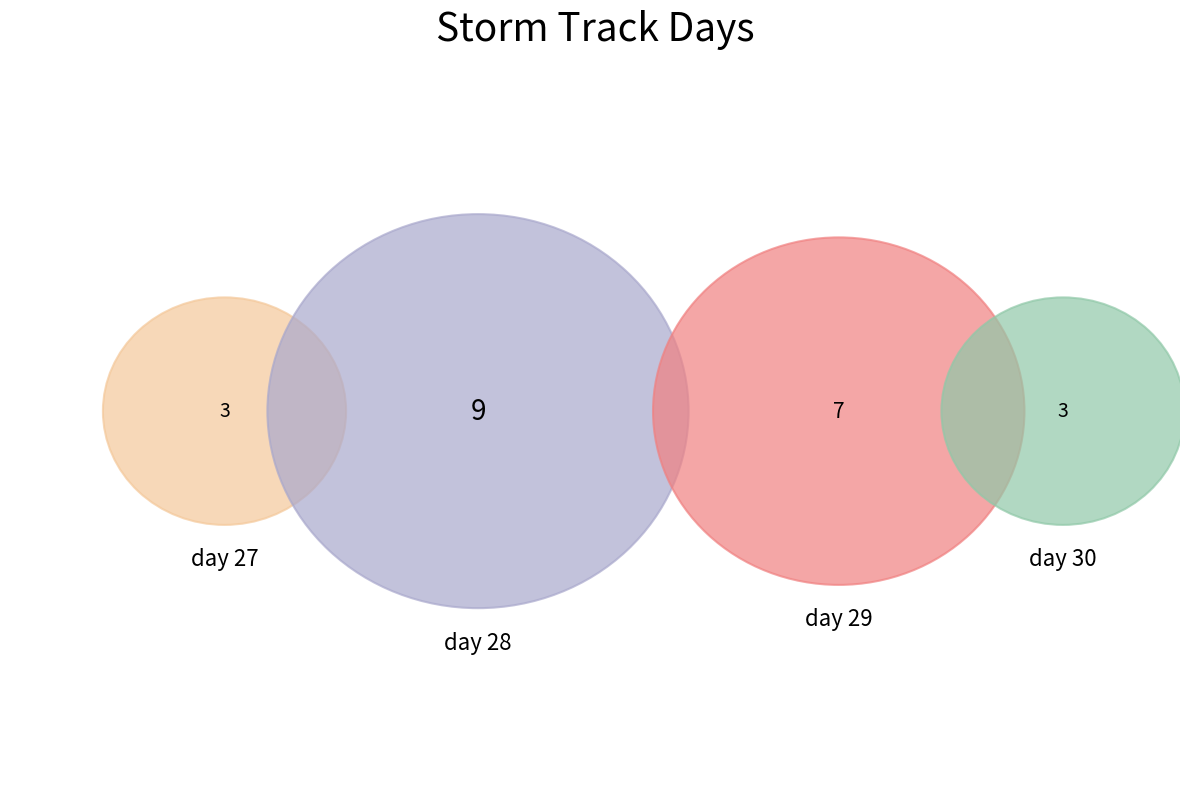

Does day 27 account for over 50% of the chart?

No